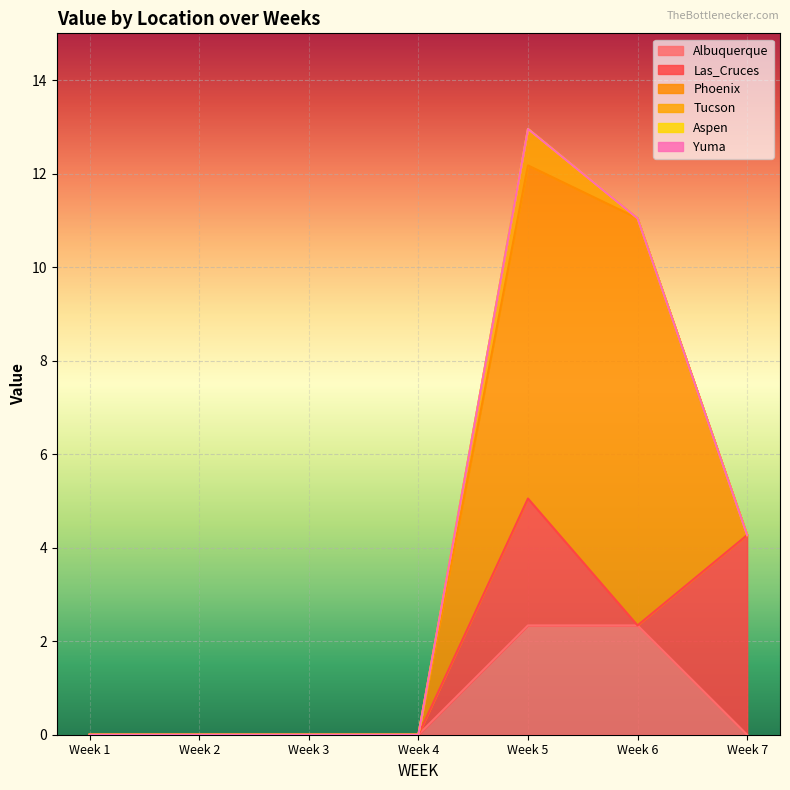

At which category does the chart reach its minimum across all series?

1